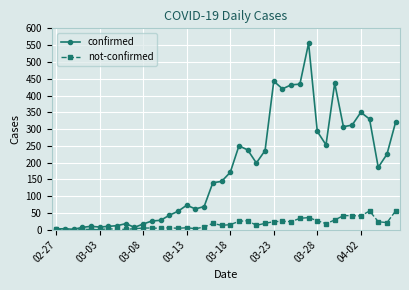

List the series in order of their peak value, lowest first.

not-confirmed, confirmed